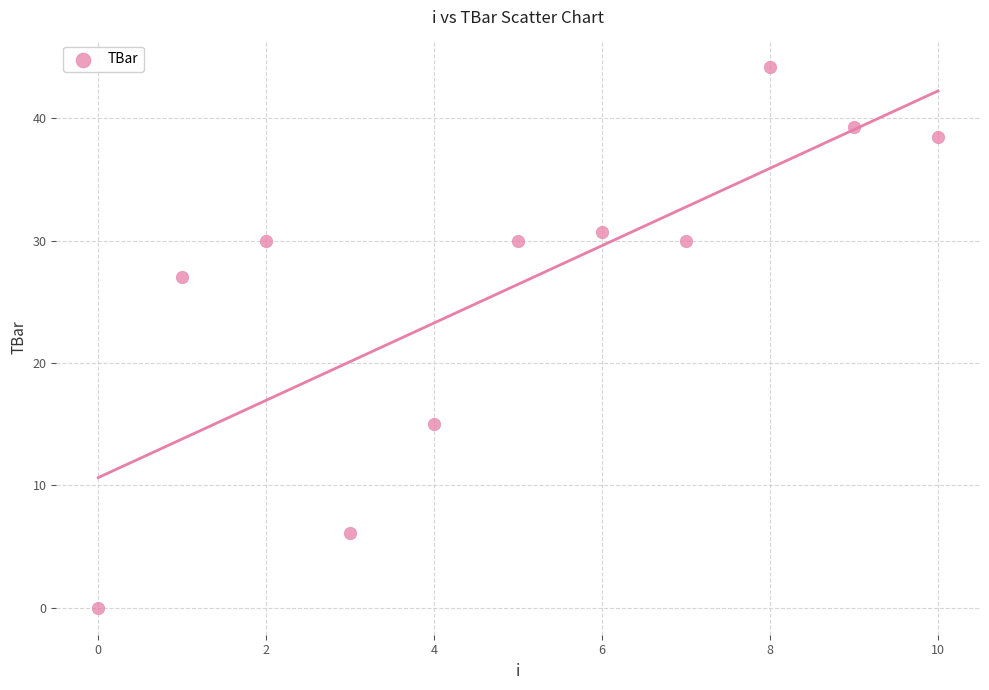

What is the average Y value?

26.4